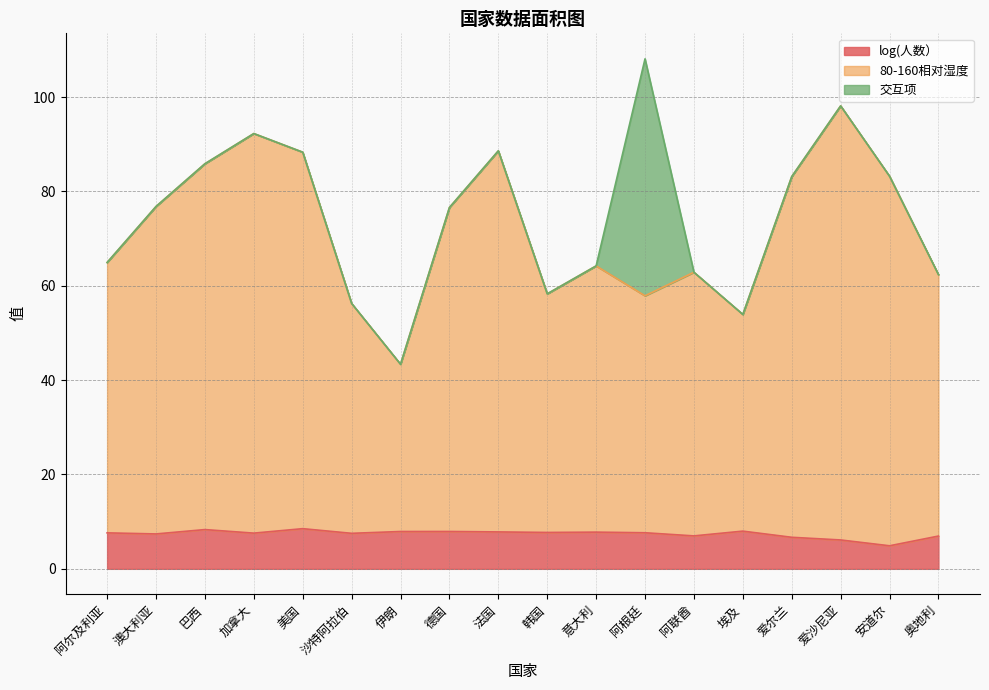

True or false: 80-160相对湿度 and log(人数） intersect in this chart.

False